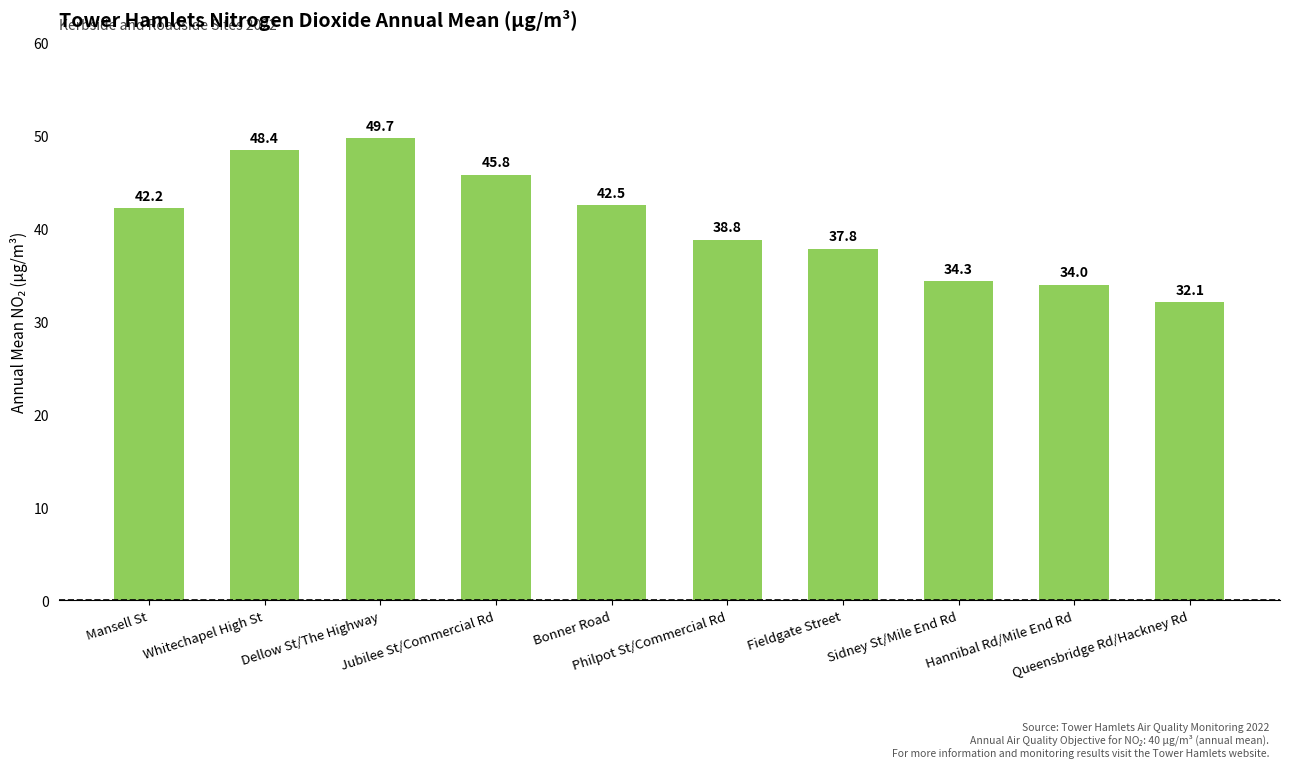

List the labels in order of value, largest first.

Dellow St/The Highway, Whitechapel High St, Jubilee St/Commercial Rd, Bonner Road, Mansell St, Philpot St/Commercial Rd, Fieldgate Street, Sidney St/Mile End Rd, Hannibal Rd/Mile End Rd, Queensbridge Rd/Hackney Rd